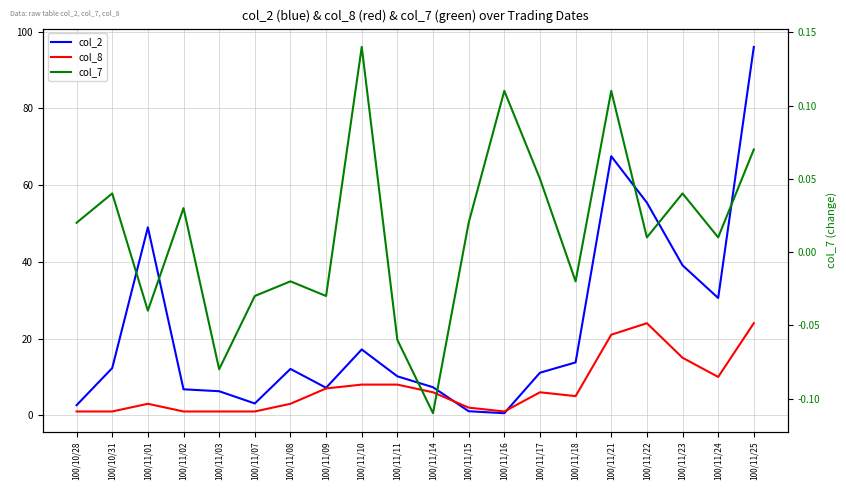

How many distinct data groups are displayed?

3